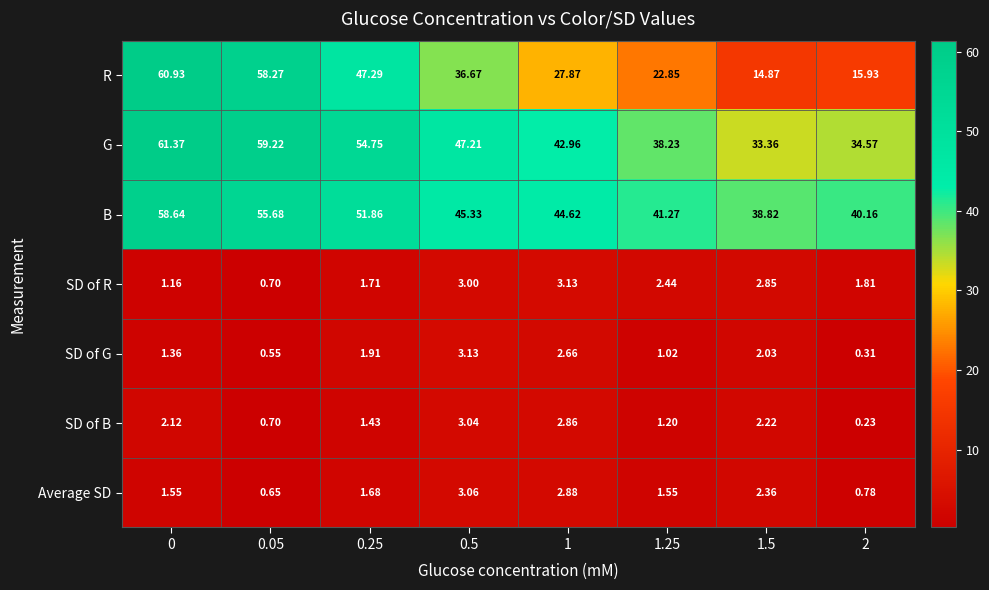

Which series changed the most between 1.25 and 1.5?

R